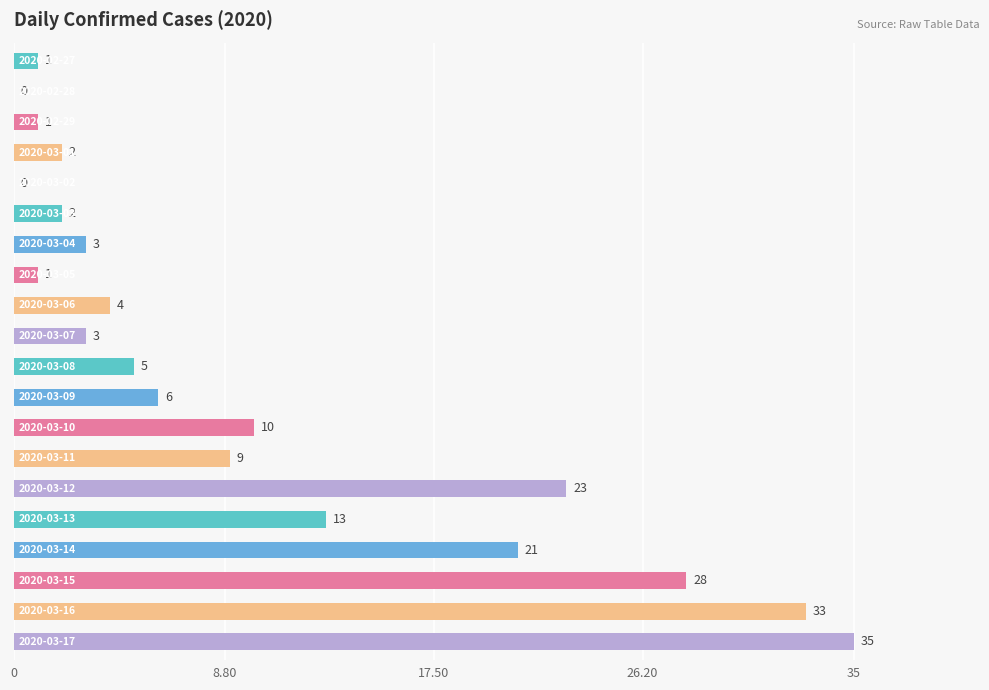

What is the maximum value shown in the chart?

35